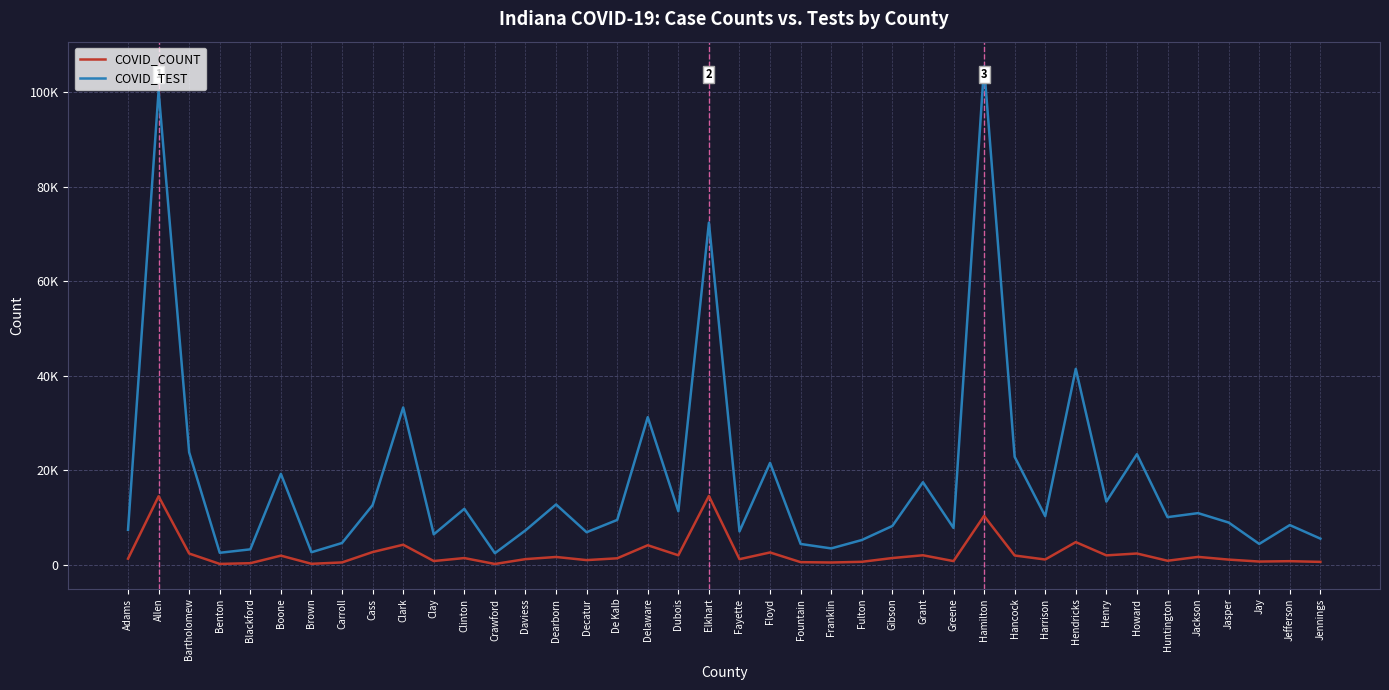

What is the difference between the second highest and minimum values in the COVID_COUNT series?

14308